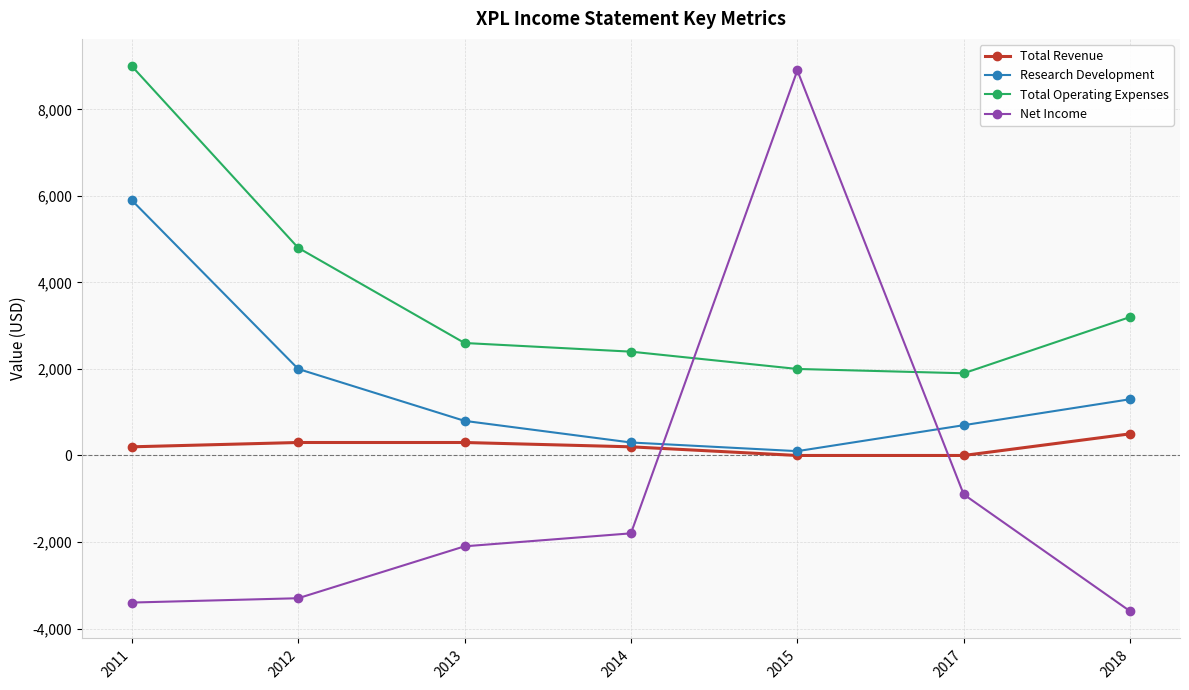

Which series has the largest total across all categories?

Total Operating Expenses